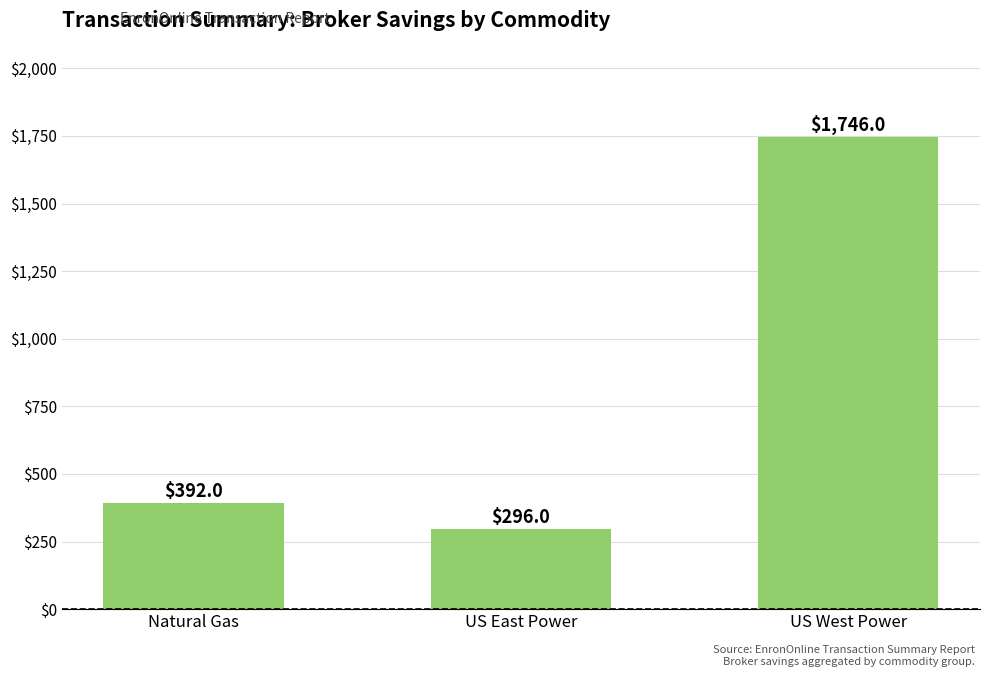

Which label corresponds to the largest value in the chart?

US West Power